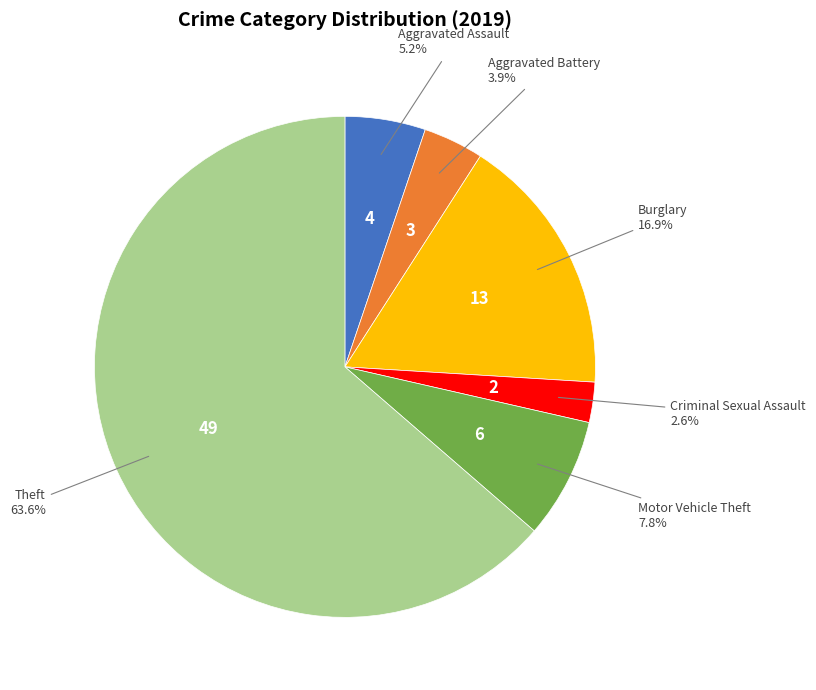

Is there any slice that represents more than half of the pie?

Yes